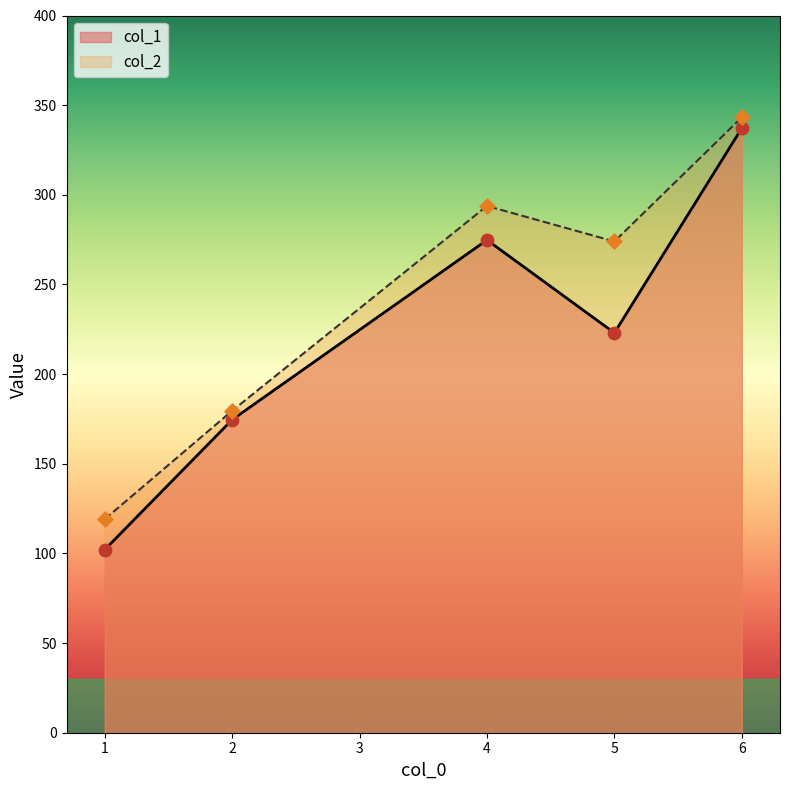

Which series has the largest range (max minus min)?

col_1